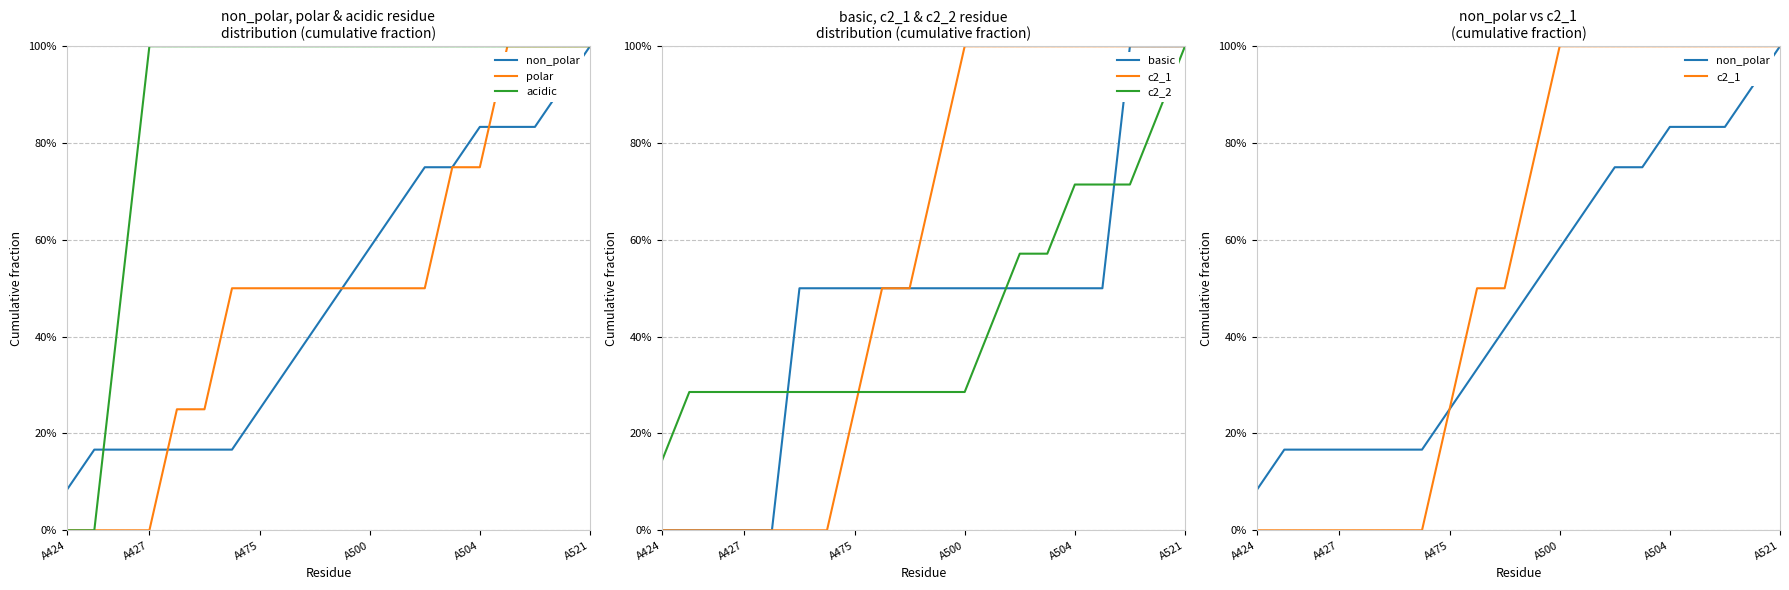

Which category has the lowest value in the polar series?

A424